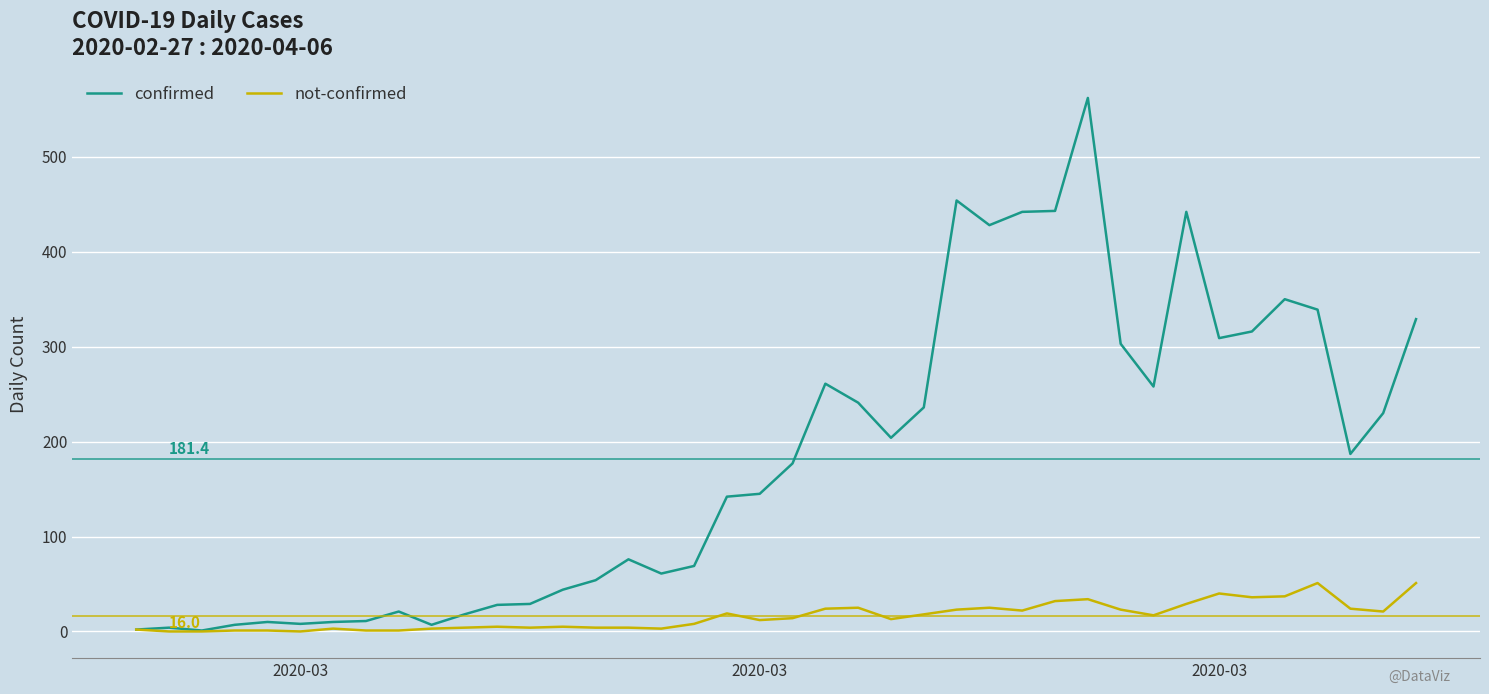

How many lines are shown in the chart?

2